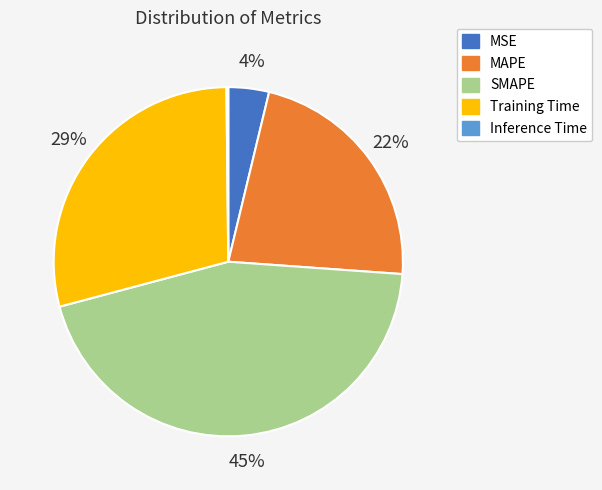

The MSE slice represents 15% of the pie. True or false?

False